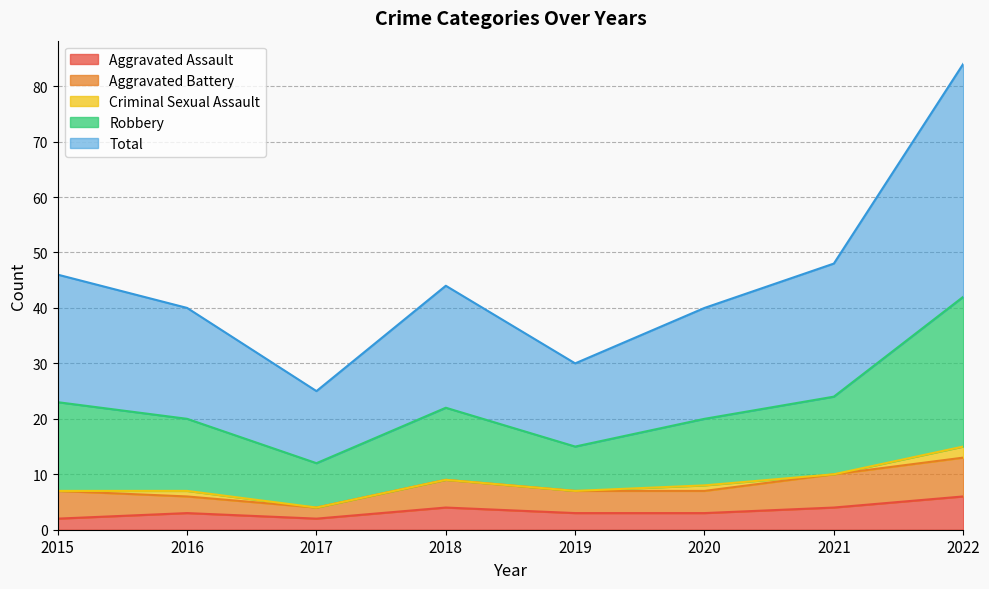

Which category has the lowest value across all series?

2015